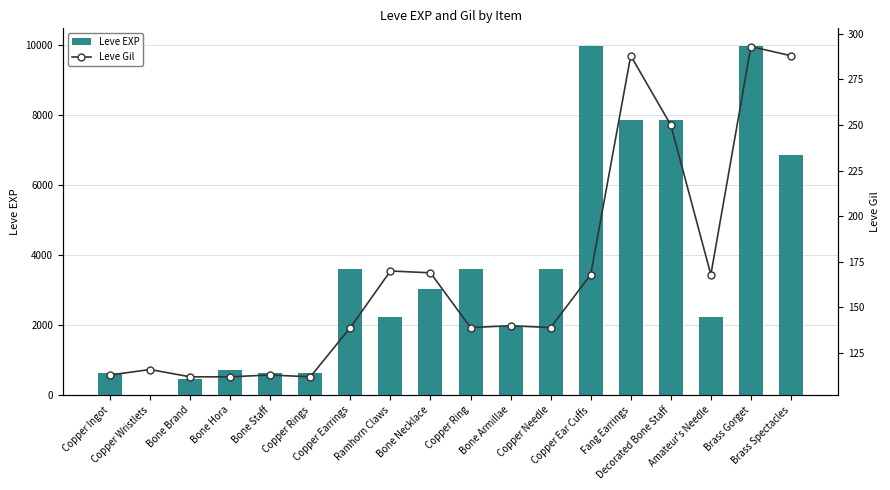

At Ramhorn Claws, list the series in order from smallest to largest.

Leve Gil, Leve EXP